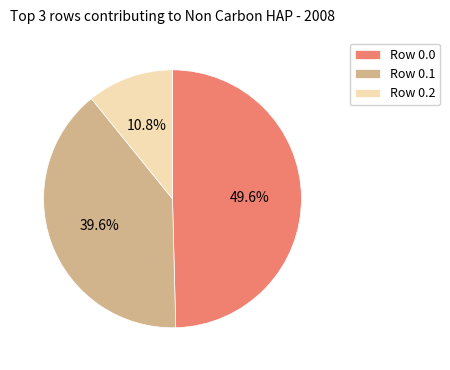

To the nearest percent, what is the average slice percentage?

33%